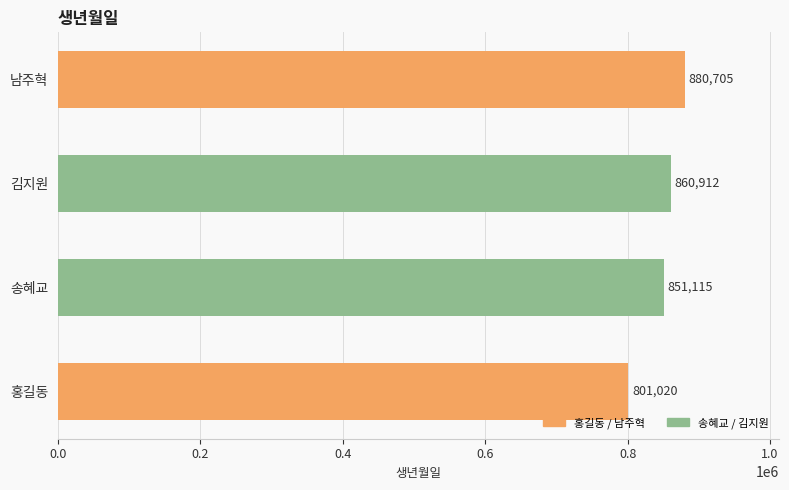

List the labels in order of value, smallest first.

홍길동, 송혜교, 김지원, 남주혁